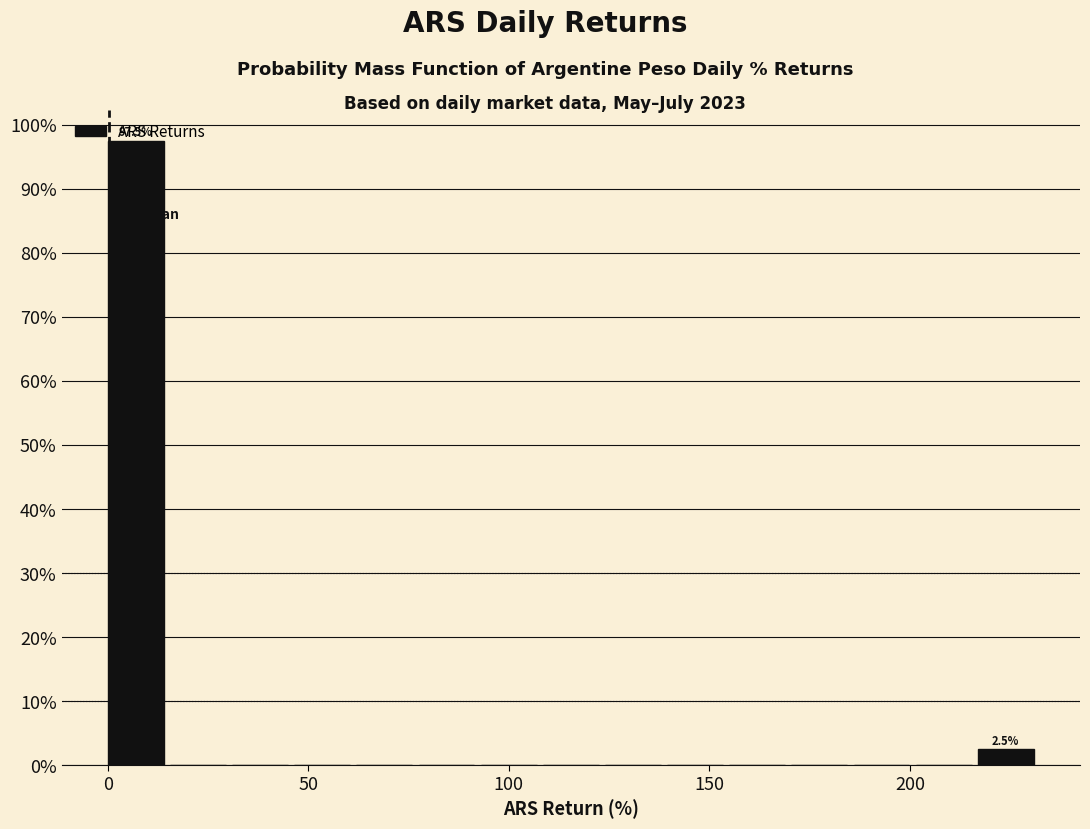

Read against the x-axis, roughly where is the centre of the tallest bar?

5